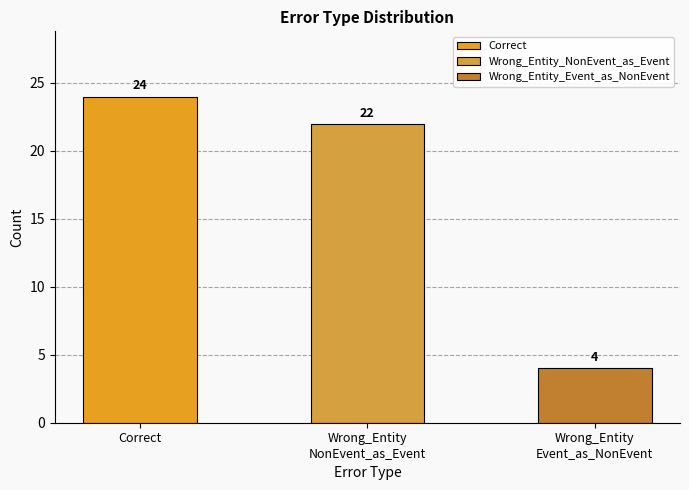

Which has a higher value, Correct or Wrong_Entity
Event_as_NonEvent?

Correct